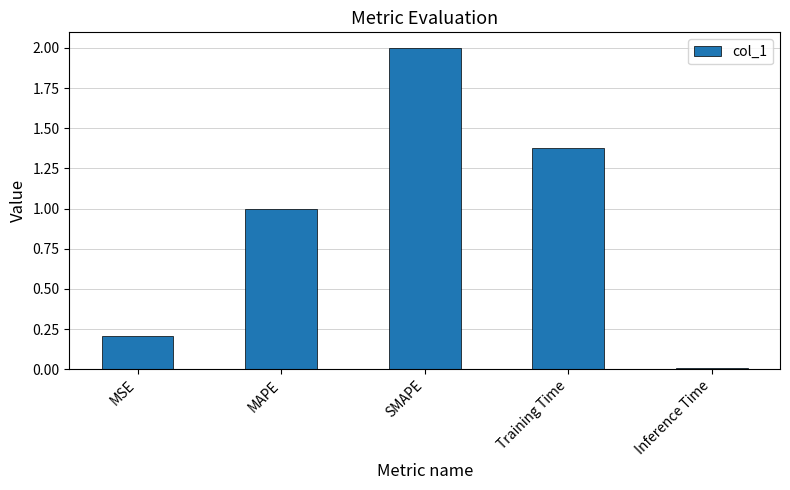

Rank the categories by value from highest to lowest.

SMAPE, Training Time, MAPE, MSE, Inference Time